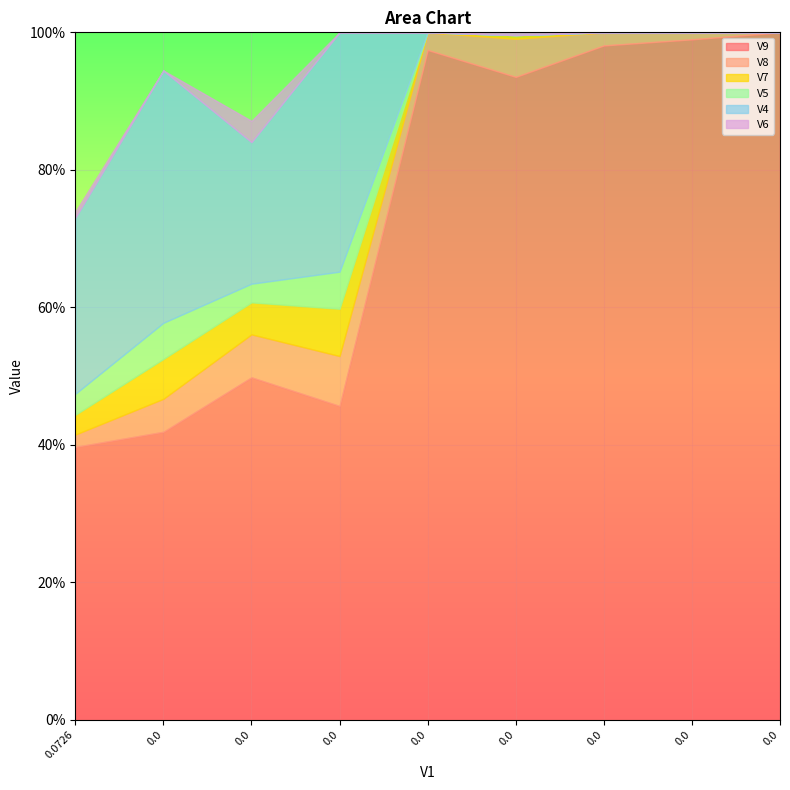

Is it true that V9 equals 1.0 at 8?

True